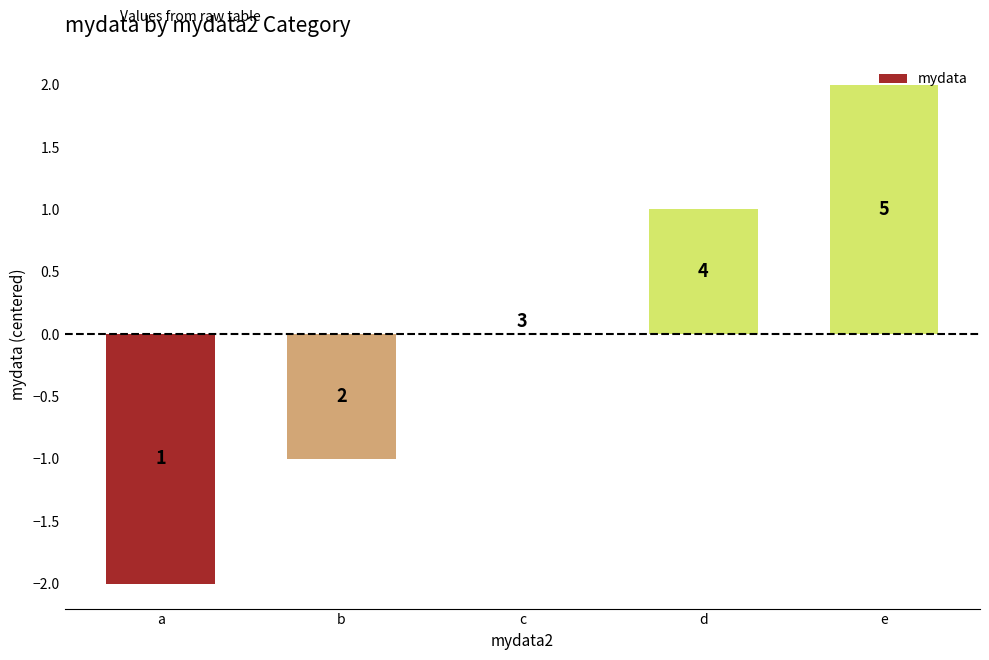

What is the sum of the values at b and e?

1